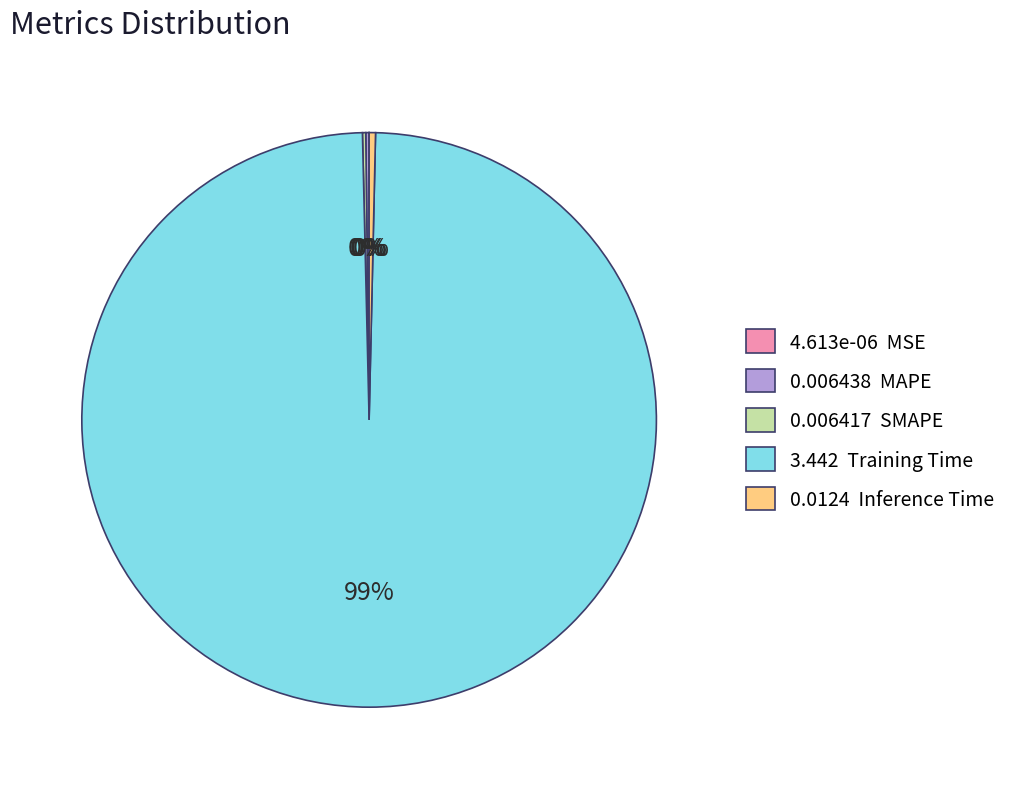

What is the largest slice in the pie chart?

3.442 Training Time